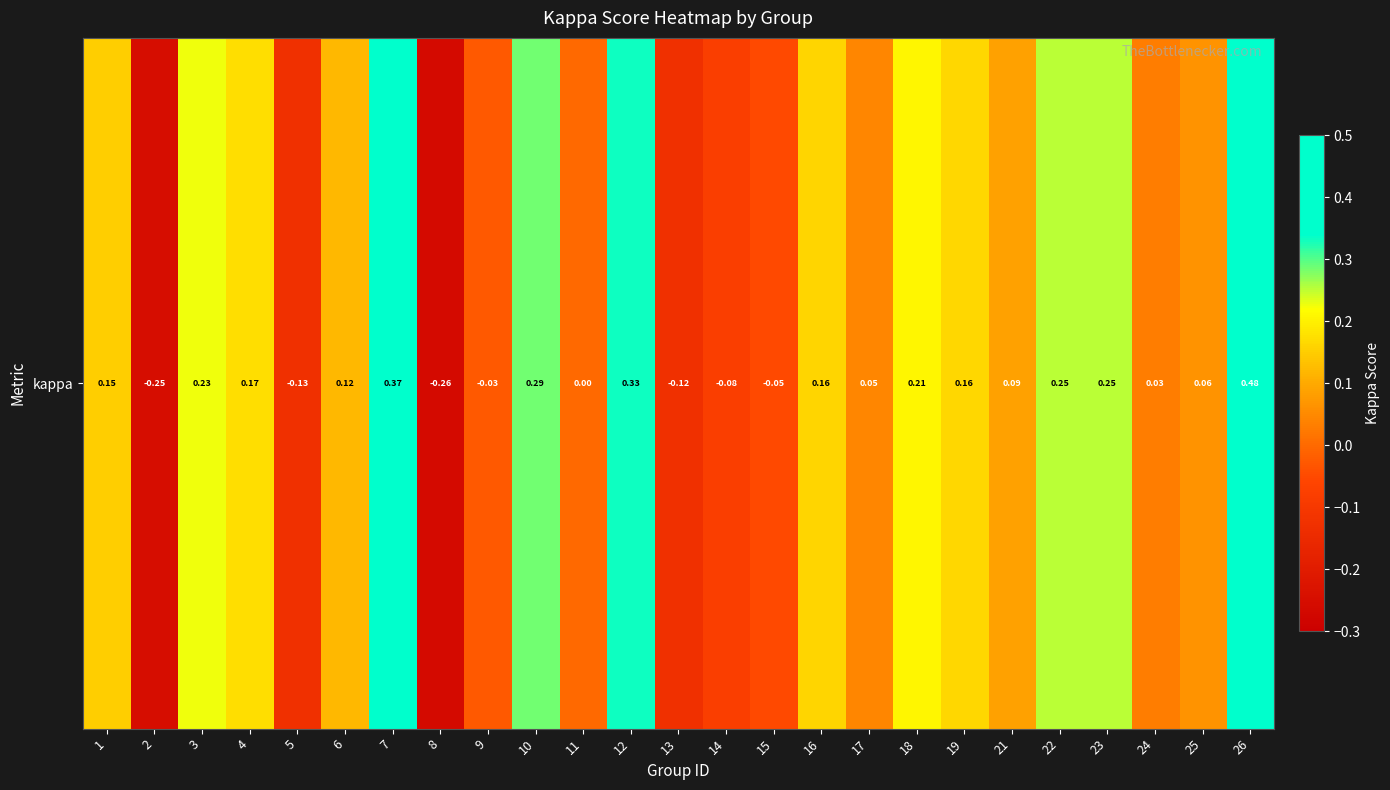

Reading left to right, transcribe all the data shown in this chart.

1=0.2	2=-0.2	3=0.2	4=0.2	5=-0.1	6=0.1	7=0.4	8=-0.3	9=-0.0	10=0.3	11=0.0	12=0.3	13=-0.1	14=-0.1	15=-0.1	16=0.2	17=0.0	18=0.2	19=0.2	21=0.1	22=0.2	23=0.3	24=0.0	25=0.1	26=0.5